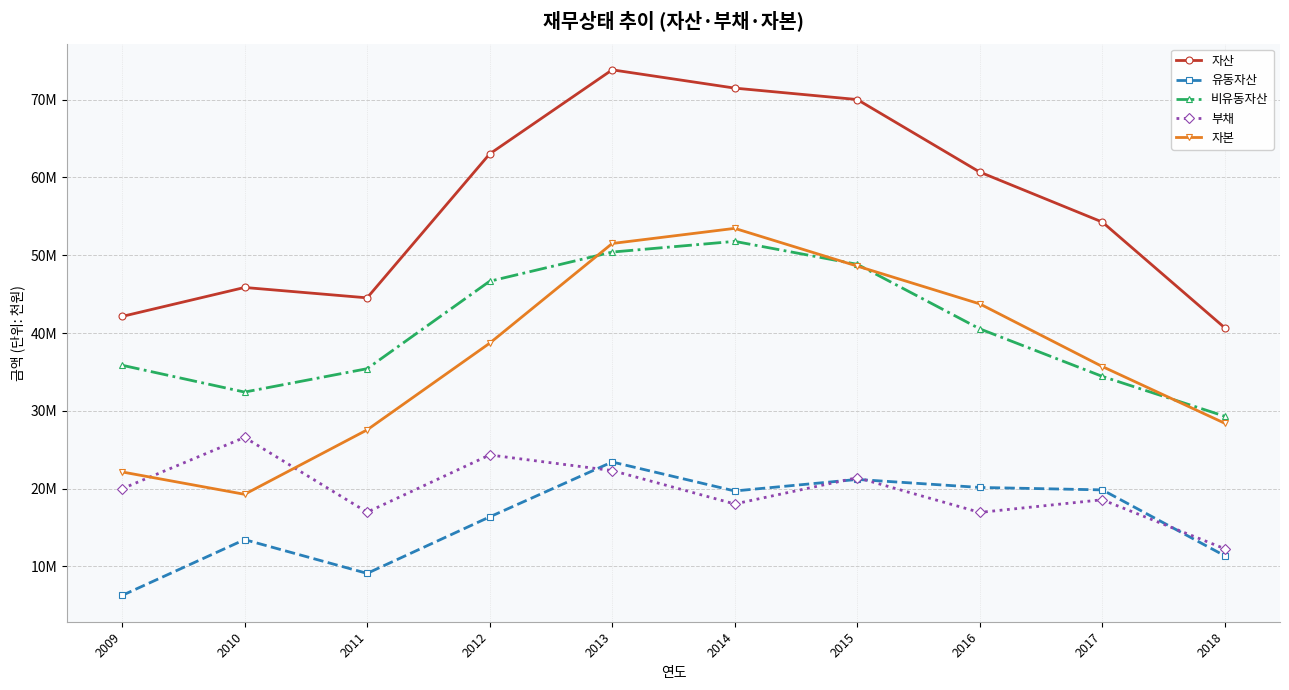

True or false: 자본 has more than 1 interior local peaks.

False